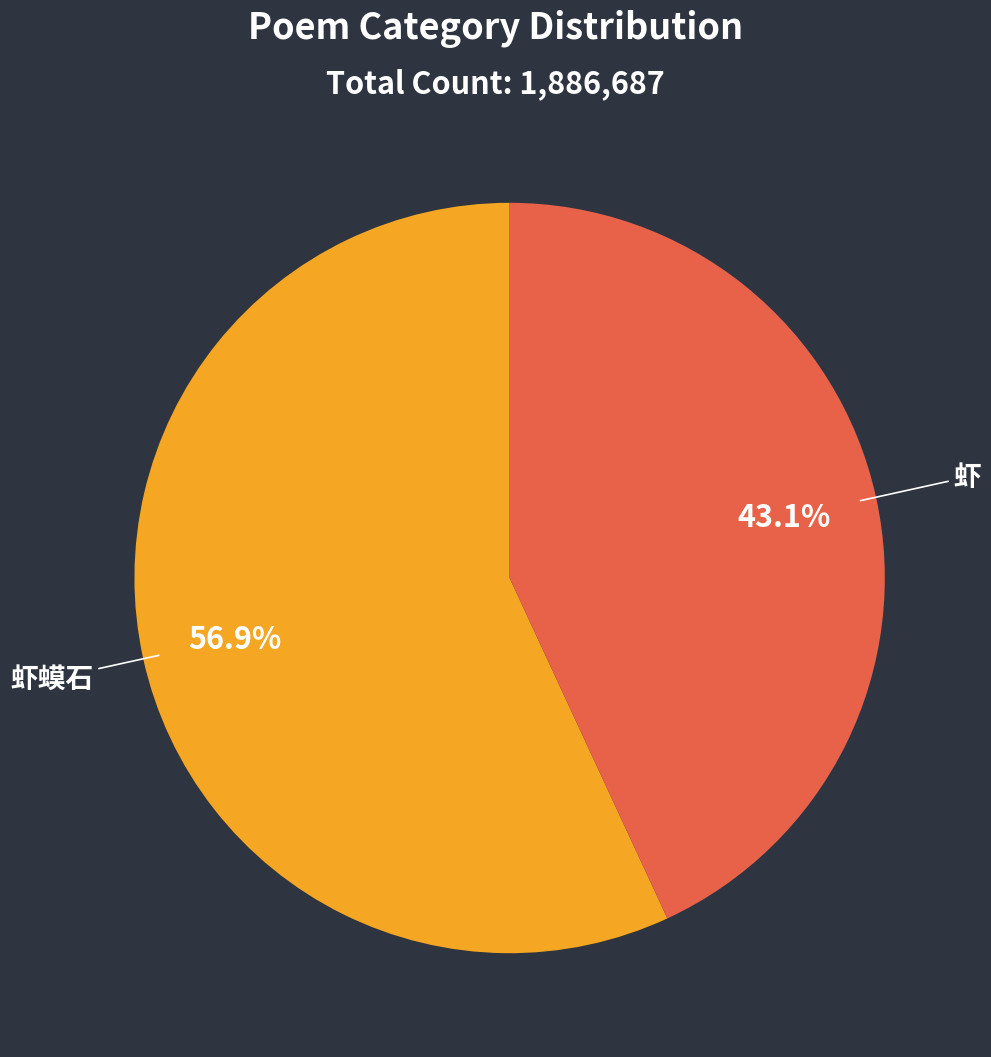

Between 虾蟆石 and 虾, which is larger?

虾蟆石